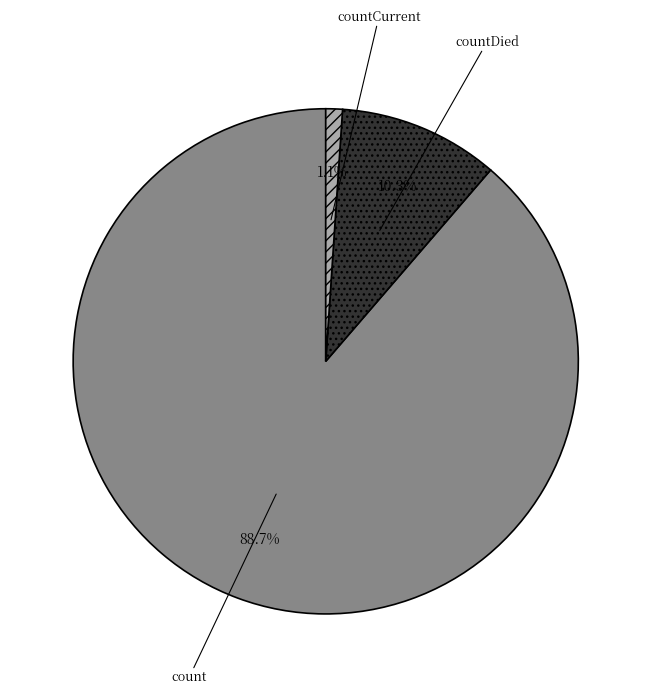

To the nearest percent, what is the combined percentage of countDied and countCurrent?

11%